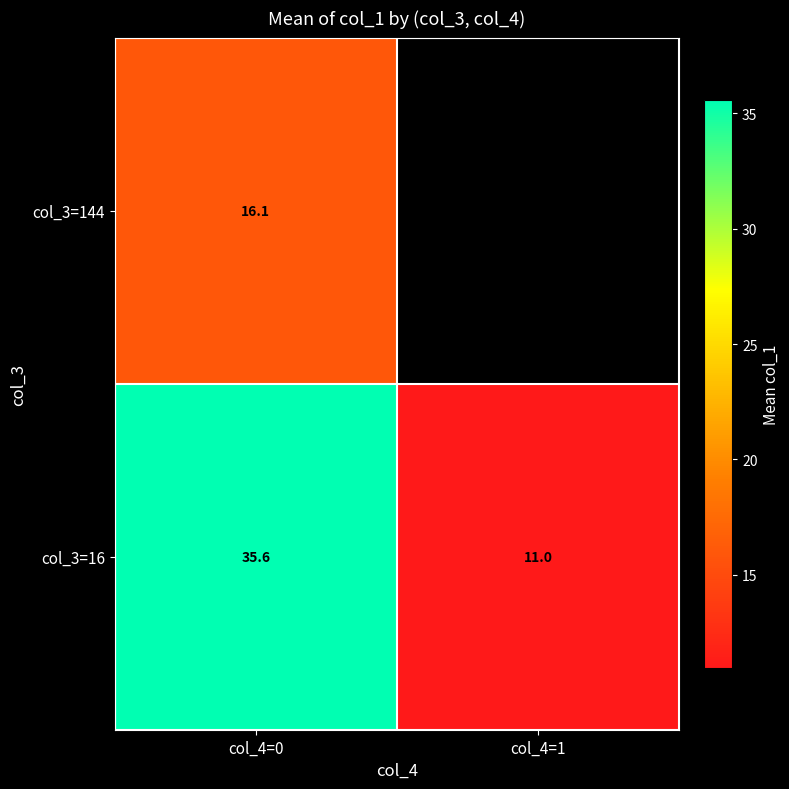

Is the value of col_3=16 at col_4=1 greater than the value of col_3=144 at col_4=0?

No